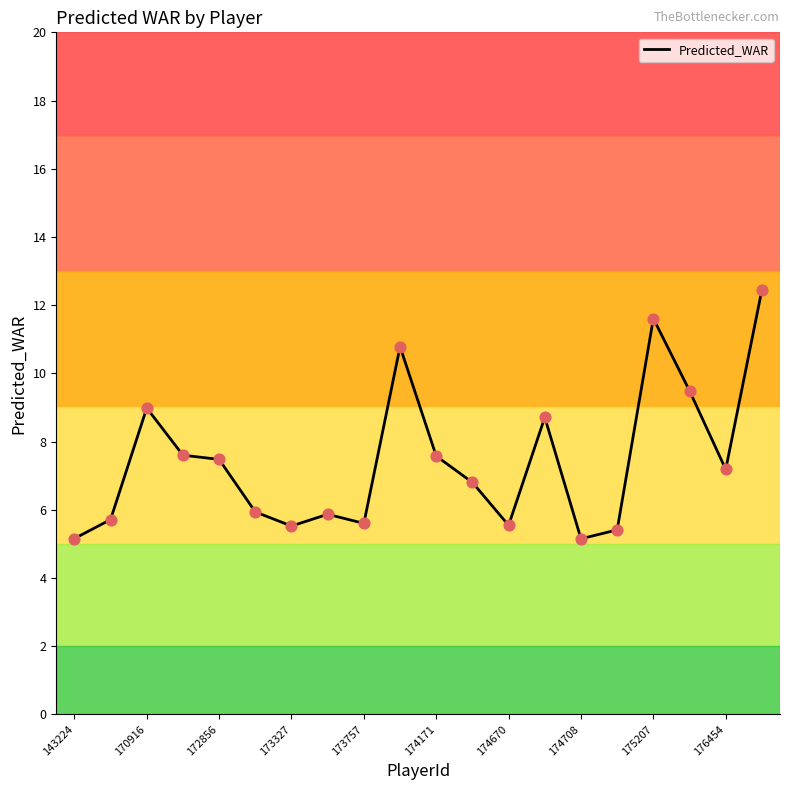

What is the minimum value shown in the chart?

5.1